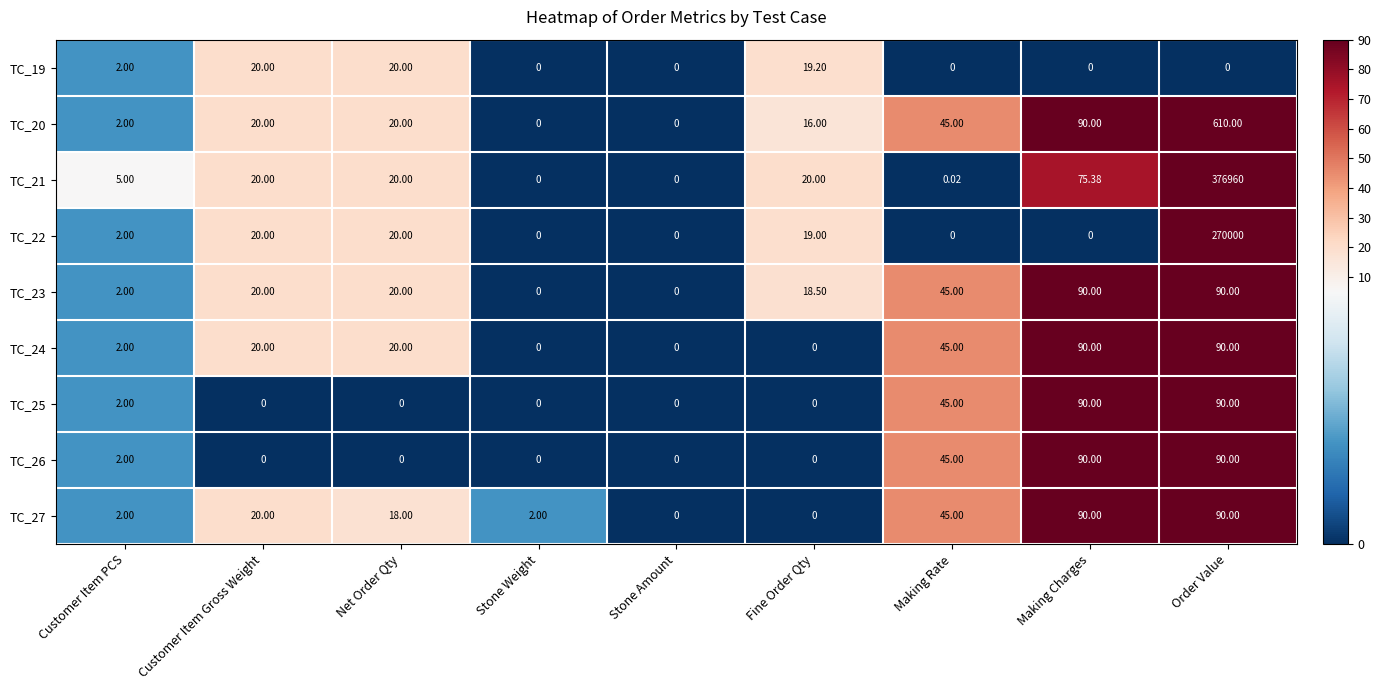

What is the maximum value shown in the chart?

376960.0